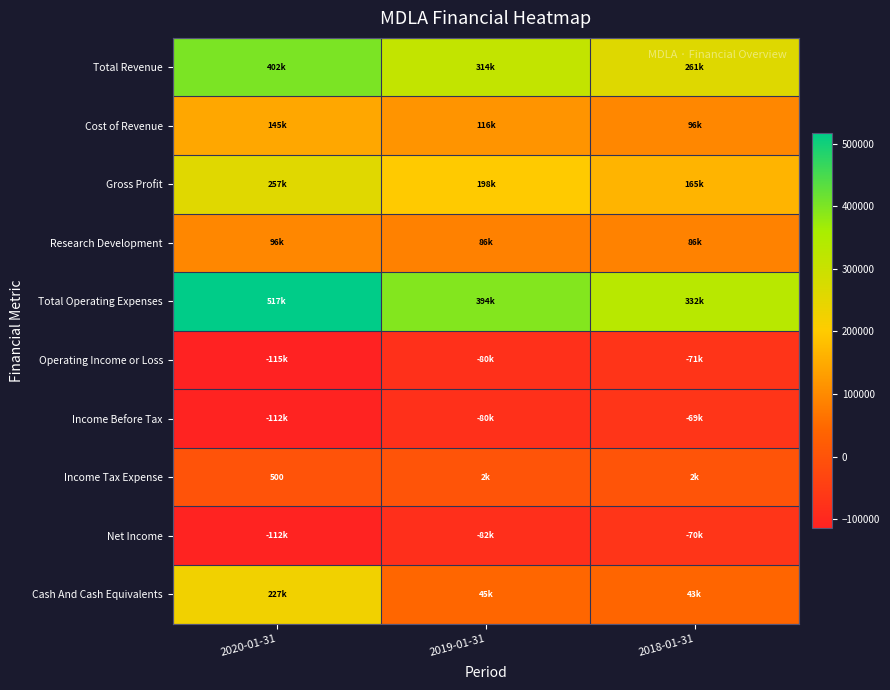

The value of Income Tax Expense at 2020-01-31 is 500. True or false?

True